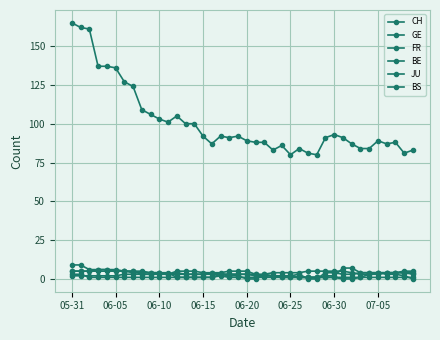

How many data points does each series have?

40